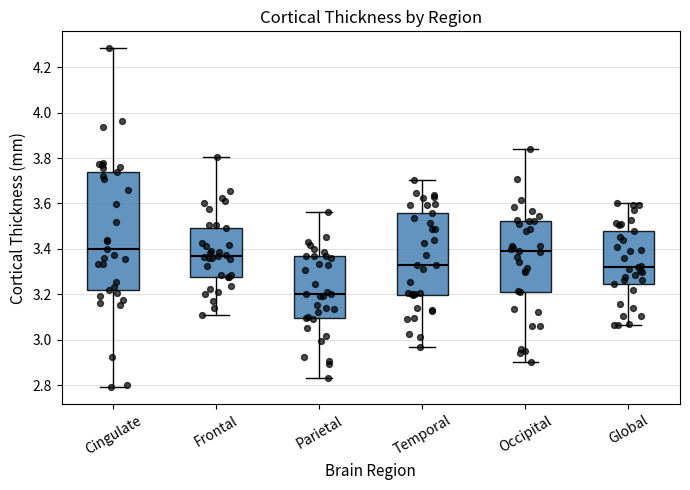

Reading left to right, transcribe this box plot: for each box, give where its median line is, the range the box spans, and where its two whiskers end, as read against the y-axis. The values are not printed on the chart, so give them approximately, as read against the axis.

Cingulate: median 3.40, box 3.22 to 3.74, whiskers 2.80 to 4.28
Frontal: median 3.36, box 3.28 to 3.50, whiskers 3.10 to 3.80
Parietal: median 3.20, box 3.10 to 3.36, whiskers 2.84 to 3.56
Temporal: median 3.32, box 3.20 to 3.56, whiskers 2.96 to 3.70
Occipital: median 3.38, box 3.22 to 3.52, whiskers 2.90 to 3.84
Global: median 3.32, box 3.24 to 3.48, whiskers 3.06 to 3.60